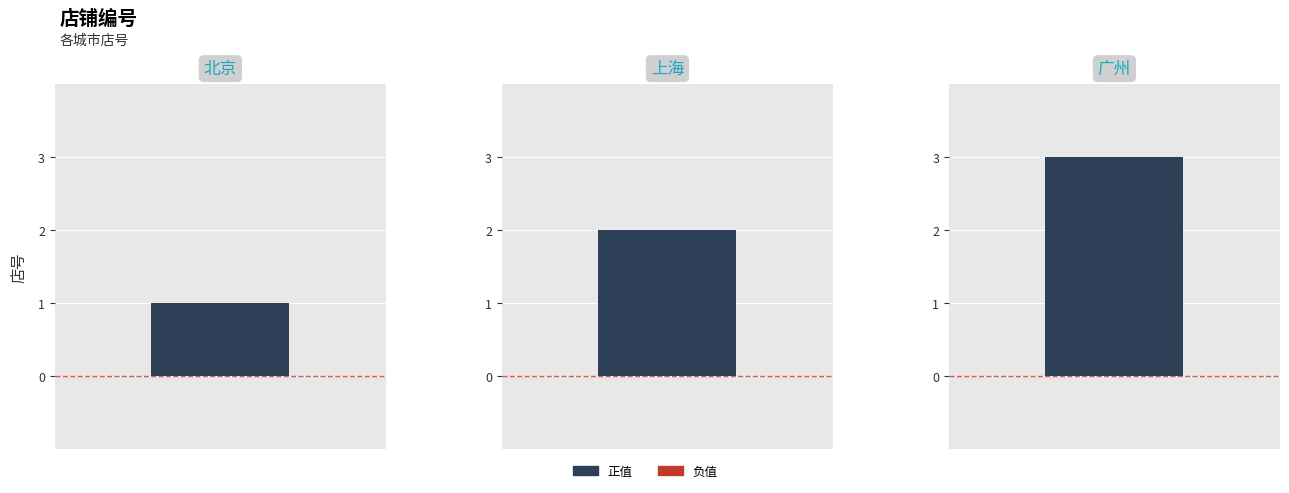

Where is the data nearest to the value 2?

上海